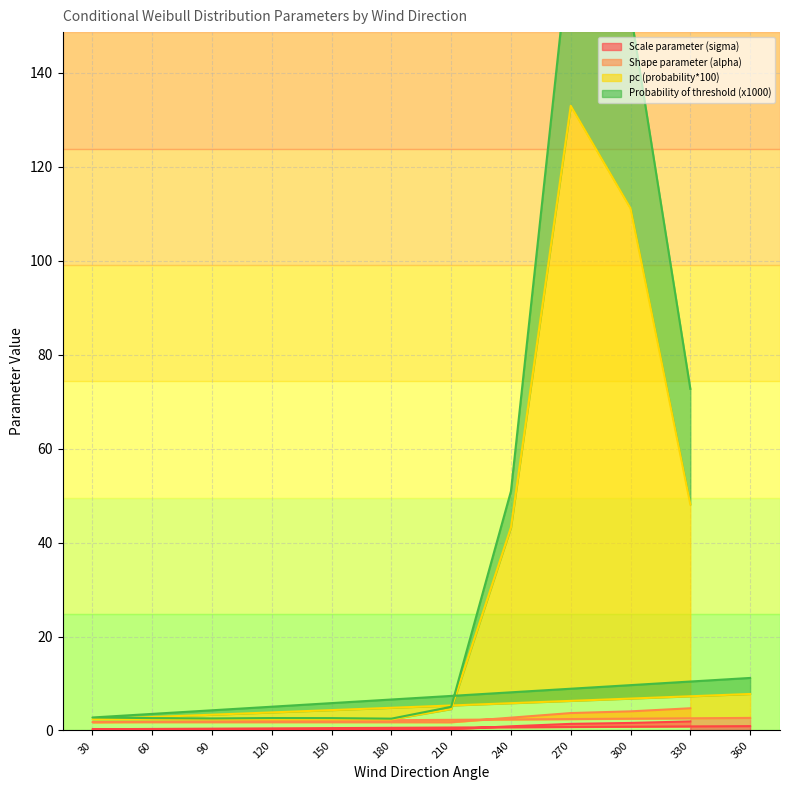

Is the value of Shape parameter (alpha) at 330 greater than the value of pc at 90?

Yes